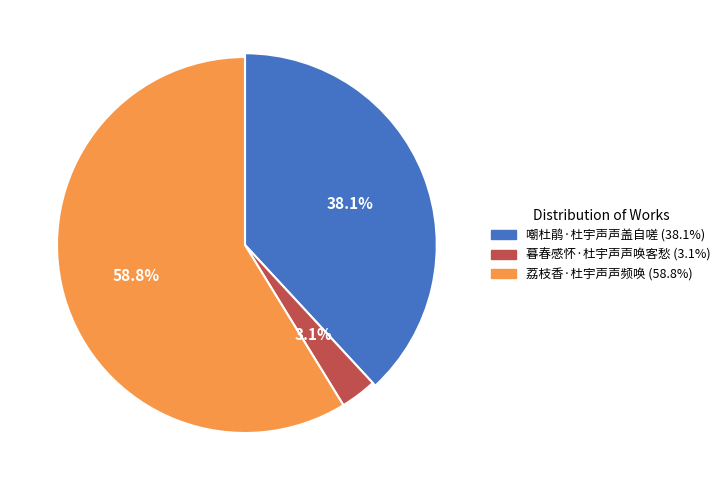

To the nearest percent, what is the difference between the 荔枝香·杜宇声声频唤 and 嘲杜鹃·杜宇声声盖自嗟 slice percentages?

21%